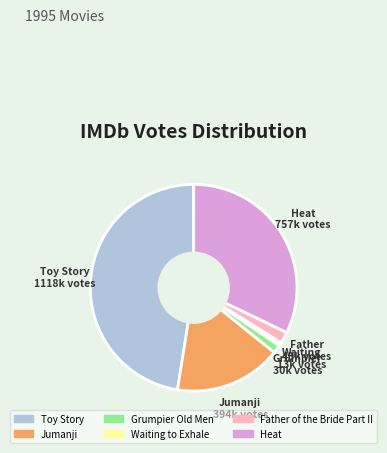

Which has a higher value, Waiting to Exhale or Heat?

Heat